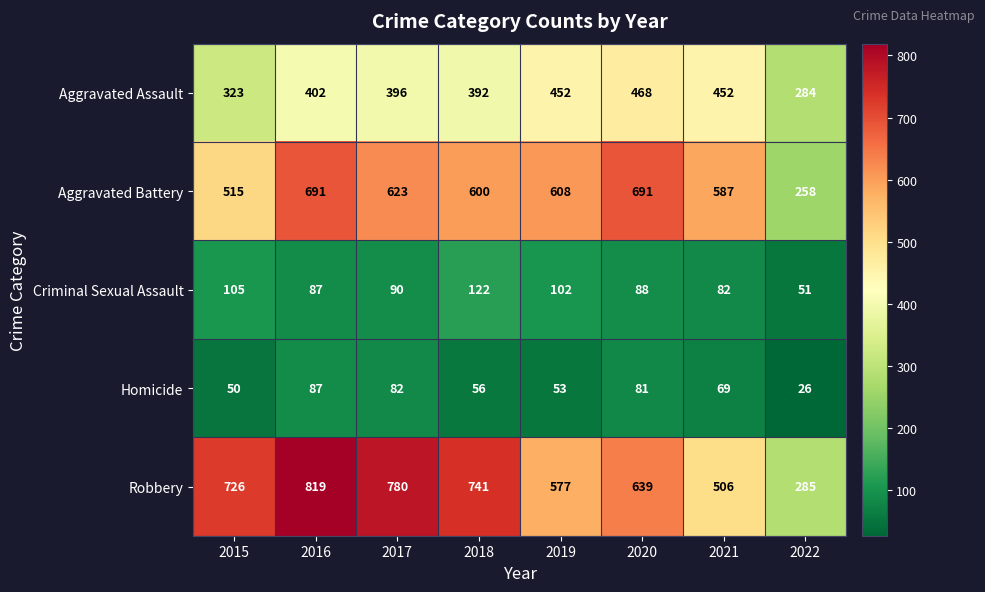

Which series has the largest total across all categories?

Robbery